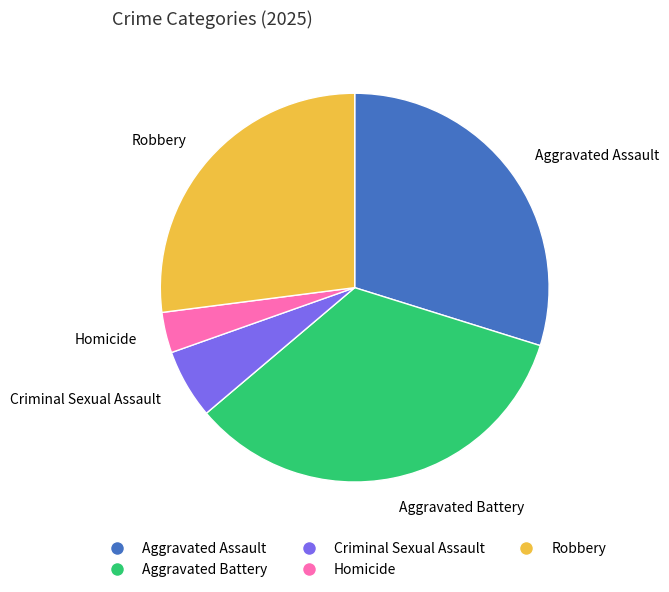

Which has a higher value, Aggravated Assault or Robbery?

Aggravated Assault